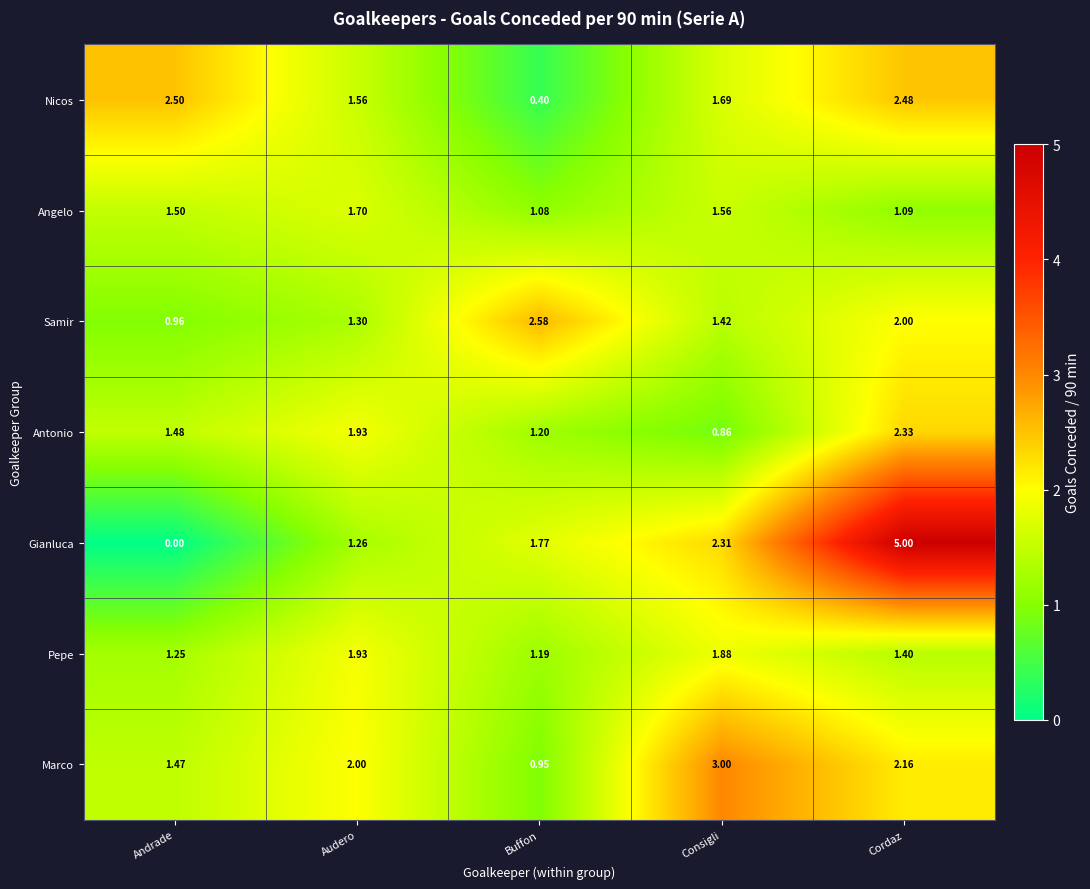

How many data points in Nicos are above 1?

4